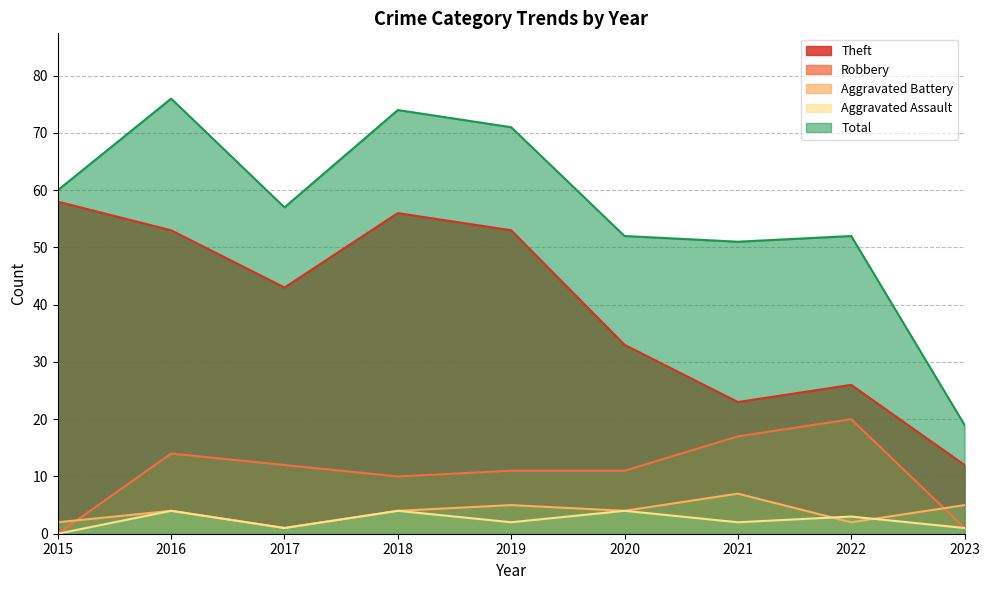

How many values in the Robbery series exceed 11?

4